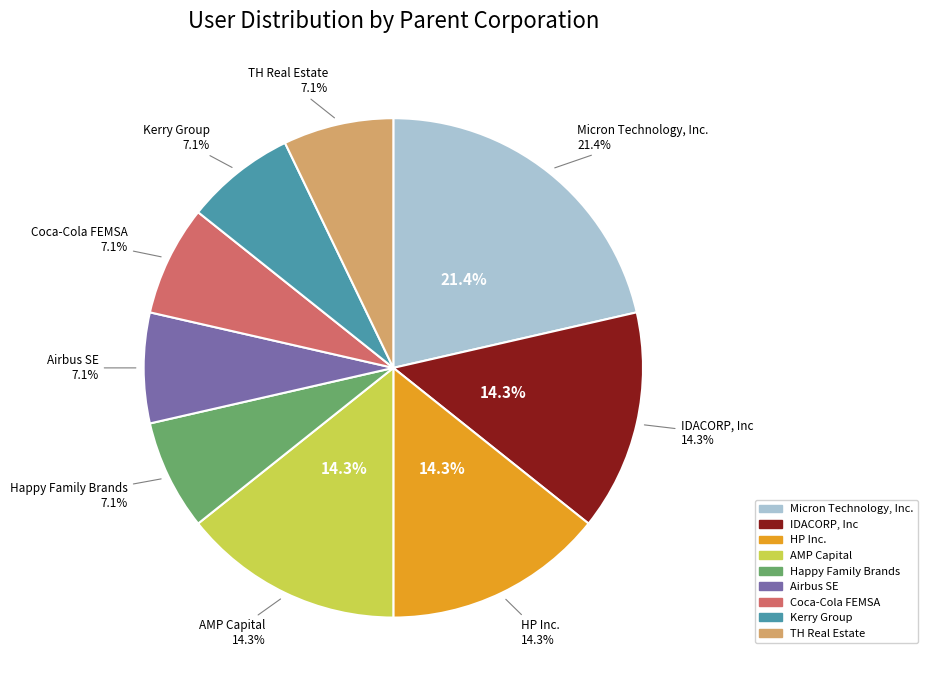

Between HP Inc. and Micron Technology, Inc., which is larger?

Micron Technology, Inc.